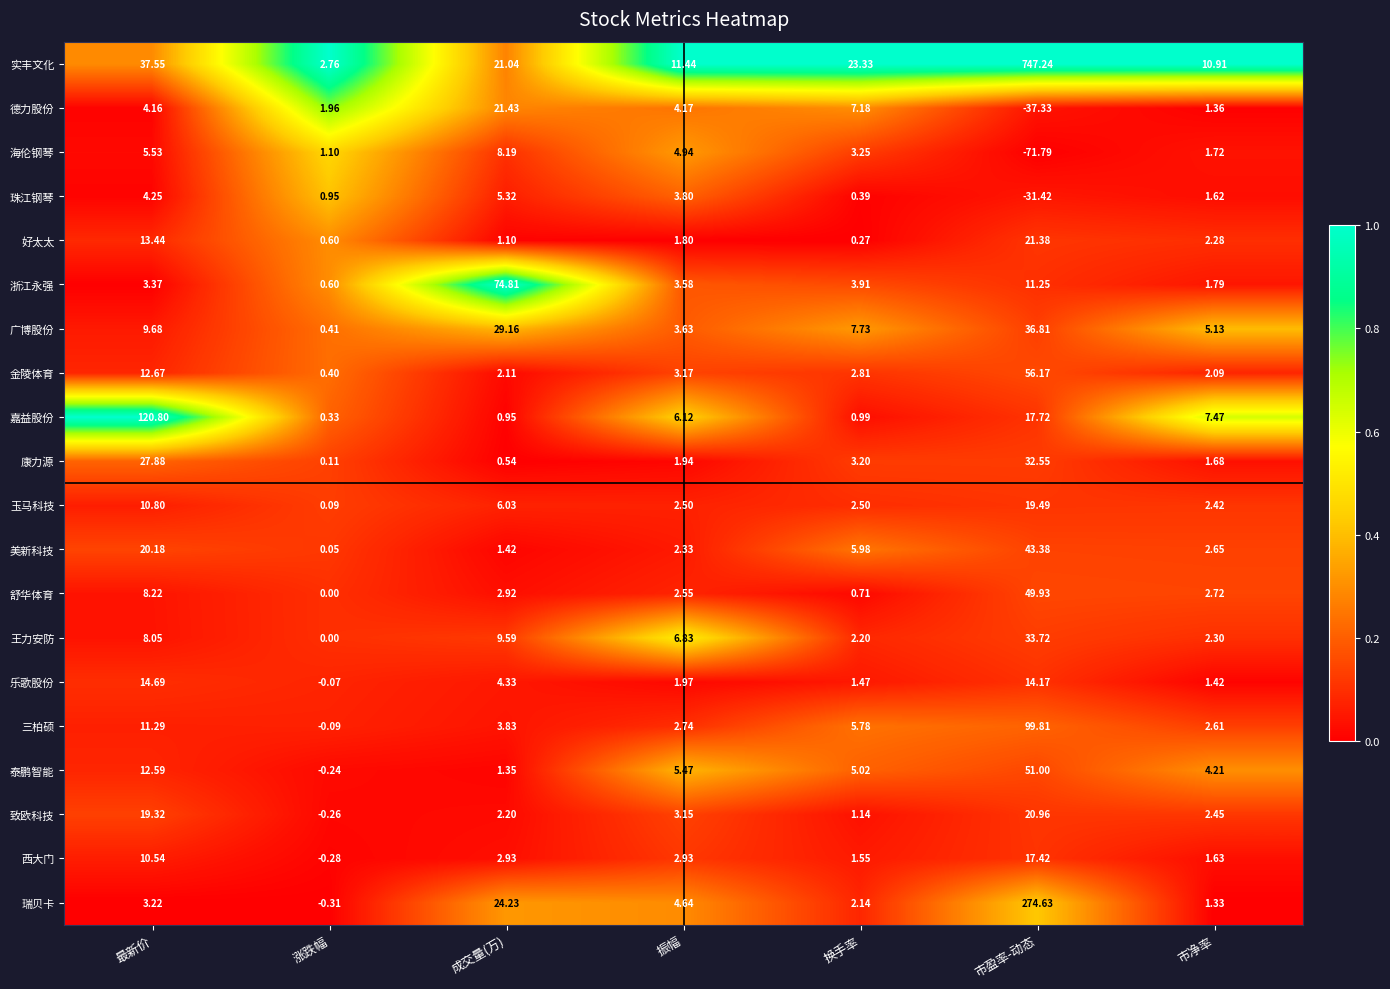

Rank the series by their maximum value, from lowest to highest.

珠江钢琴, 海伦钢琴, 乐歌股份, 西大门, 玉马科技, 致欧科技, 好太太, 德力股份, 康力源, 王力安防, 广博股份, 美新科技, 舒华体育, 泰鹏智能, 金陵体育, 浙江永强, 三柏硕, 嘉益股份, 瑞贝卡, 实丰文化